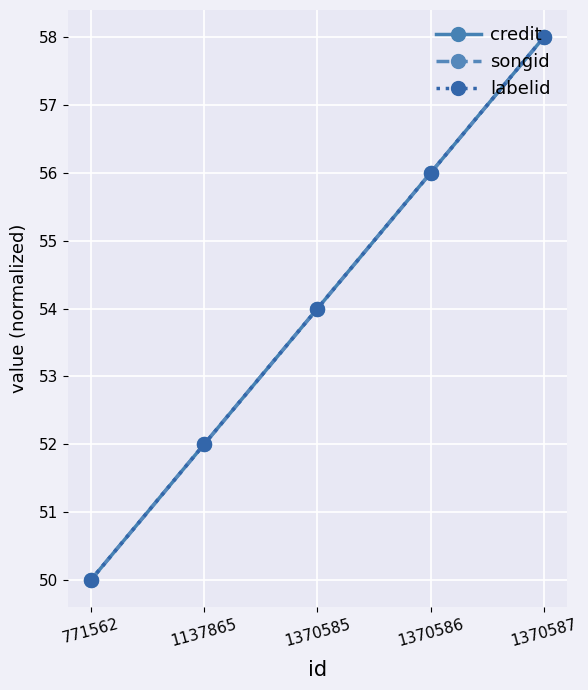

How many labelid values are between 52 and 56?

3